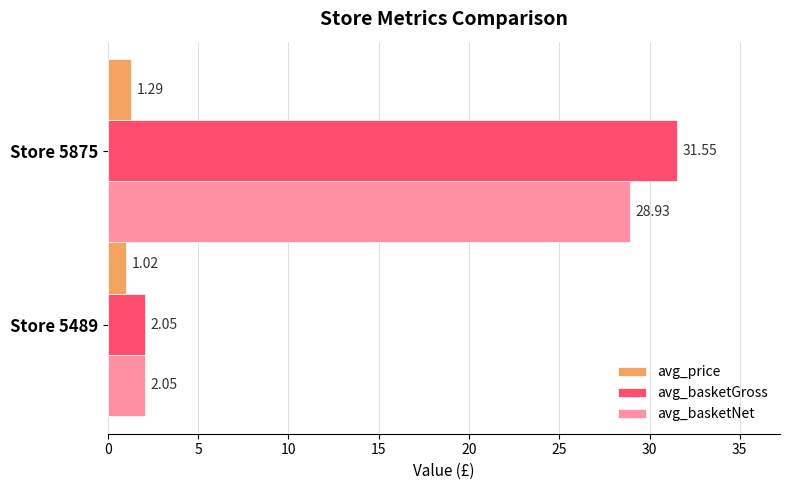

Which series has the widest spread of values?

avg_basketGross